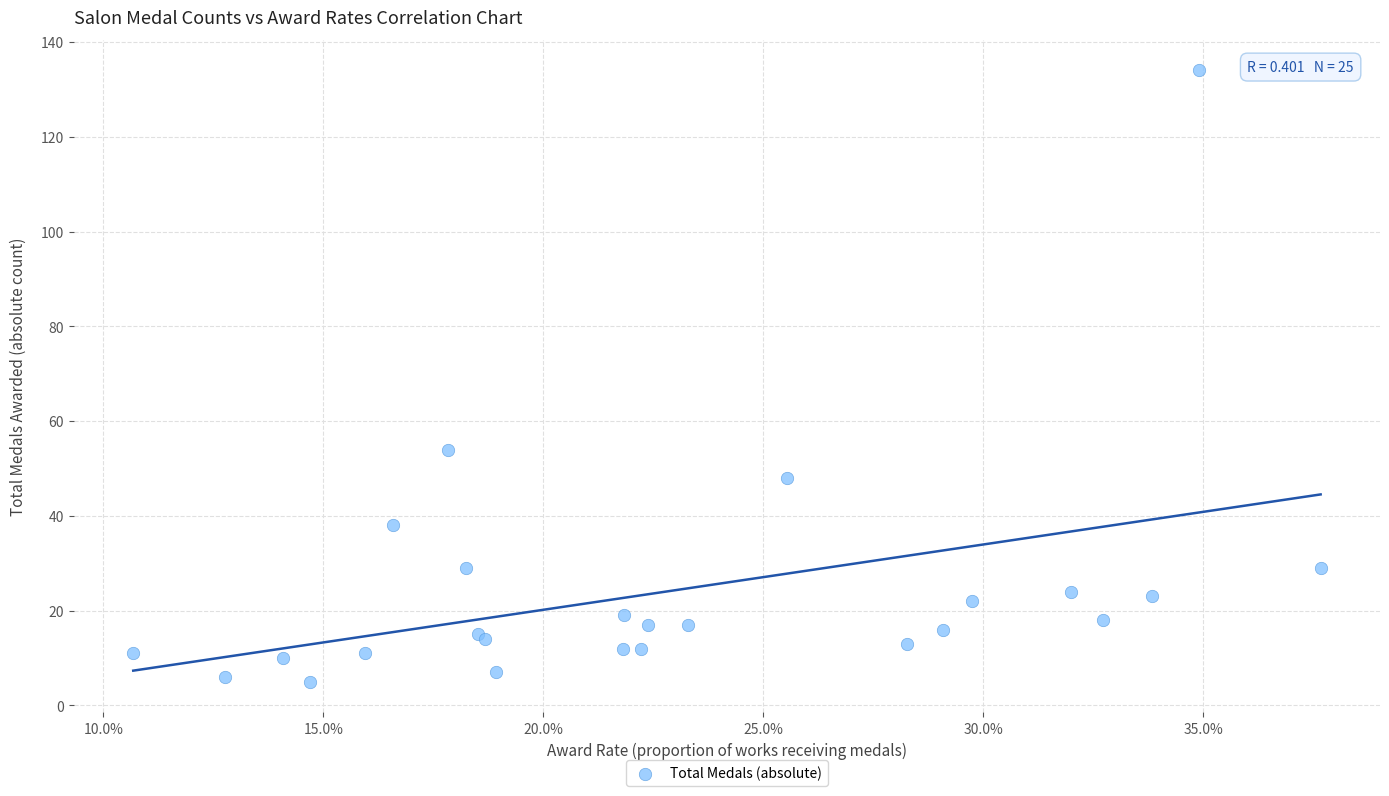

What Y value in the scatter plot is closest to 69?

54